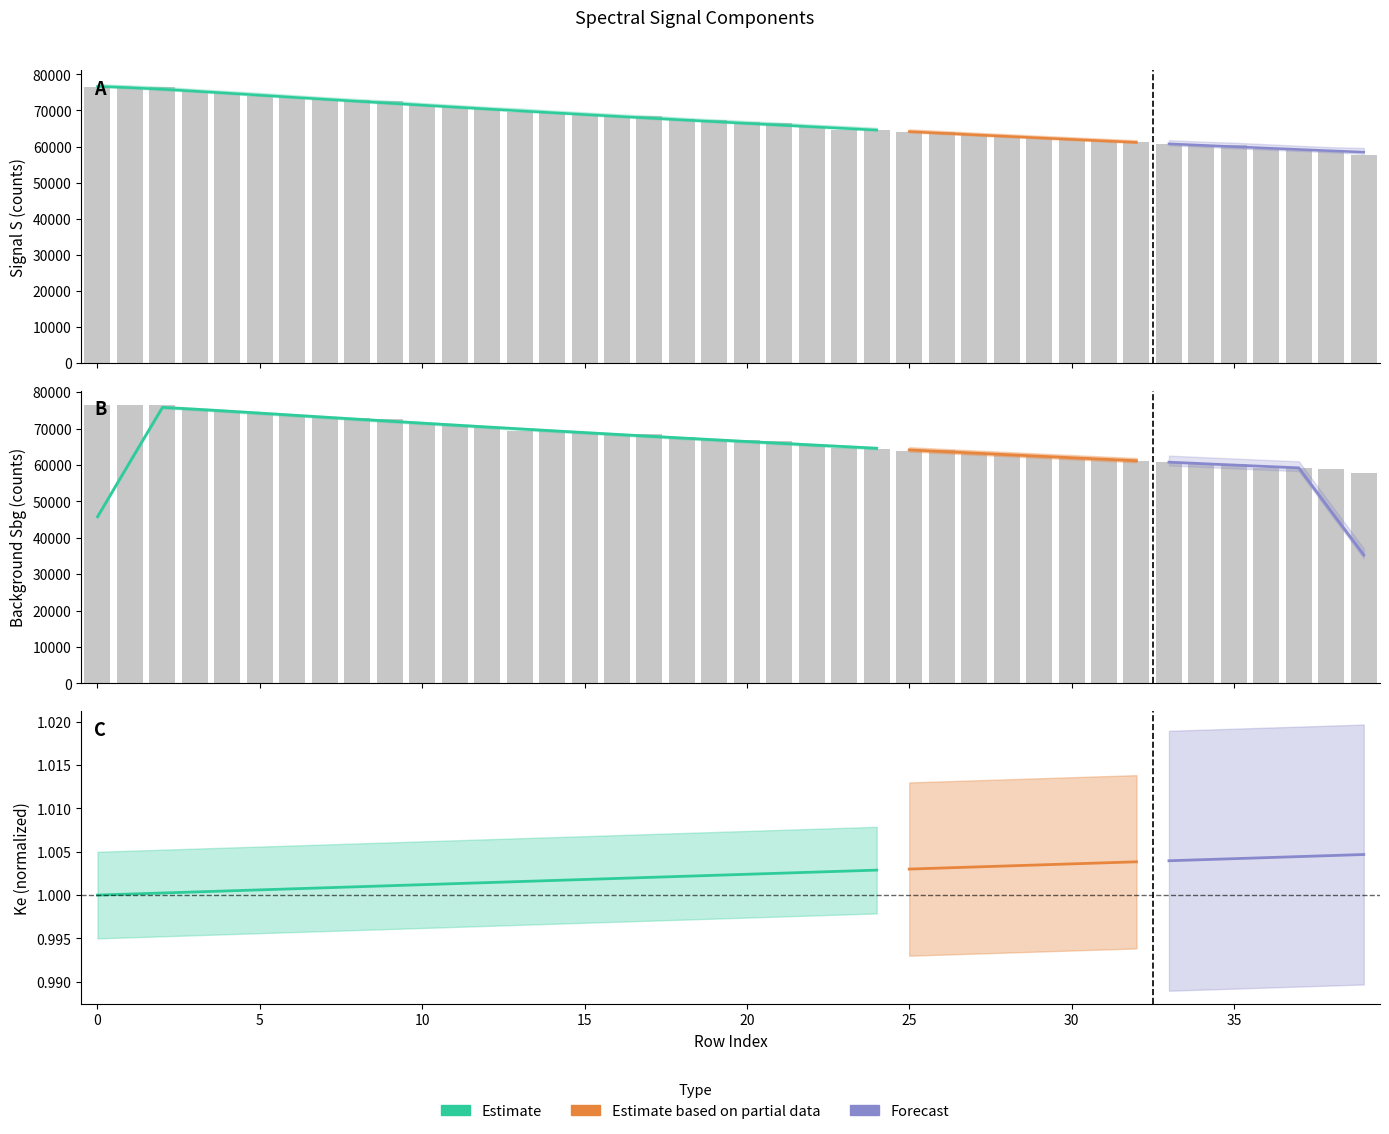

The Sbg series shows 97160 at 11. True or false?

False